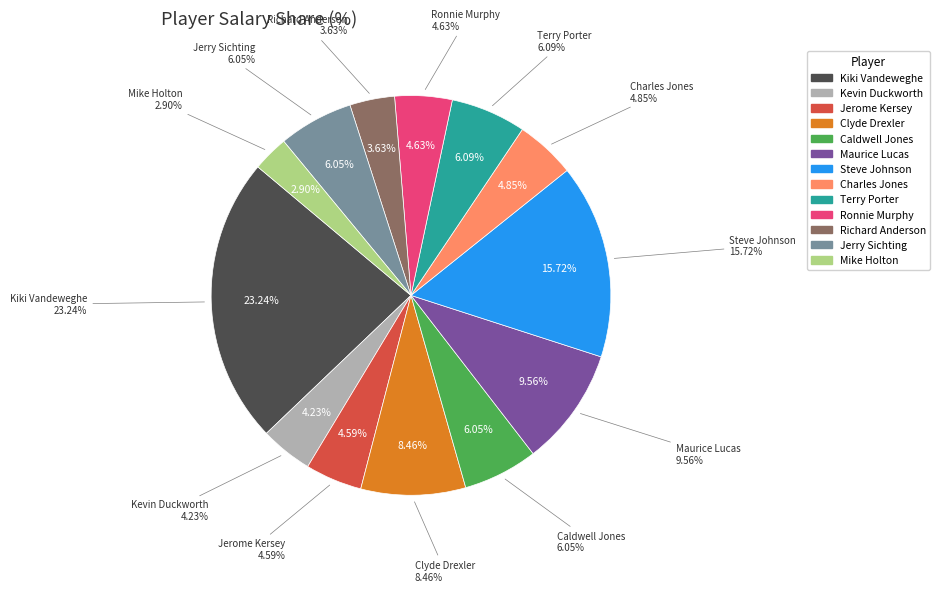

How much of the chart is everything except Steve Johnson?

84.3%